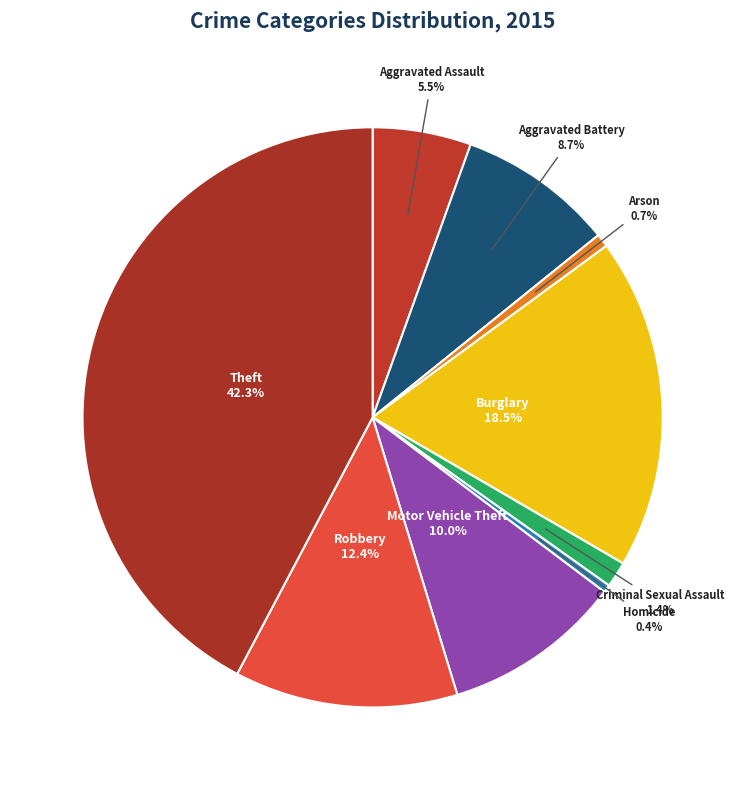

To the nearest percent, what is the difference between the largest and smallest slice percentages?

42%